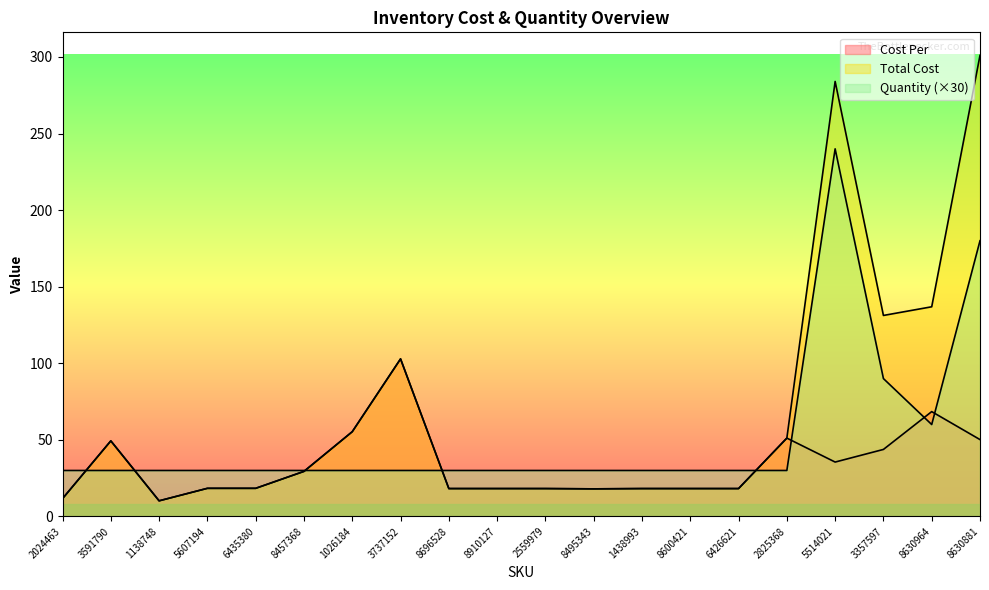

Reading left to right, list all the values displayed in this chart.

Cost Per: 11.6	49.3	10.2	18.4	18.4	29.4	55.3	102.8	18.2	18.2	18.2	18.0	18.2	18.2	18.2	51.1	35.5	43.7	68.4	50.2
Total Cost: 11.6	49.3	10.2	18.4	18.4	29.4	55.3	102.8	18.2	18.2	18.2	18.0	18.2	18.2	18.2	51.1	284.0	131.2	136.9	301.0
Quantity: 30.0	30.0	30.0	30.0	30.0	30.0	30.0	30.0	30.0	30.0	30.0	30.0	30.0	30.0	30.0	30.0	240.0	90.0	60.0	180.0